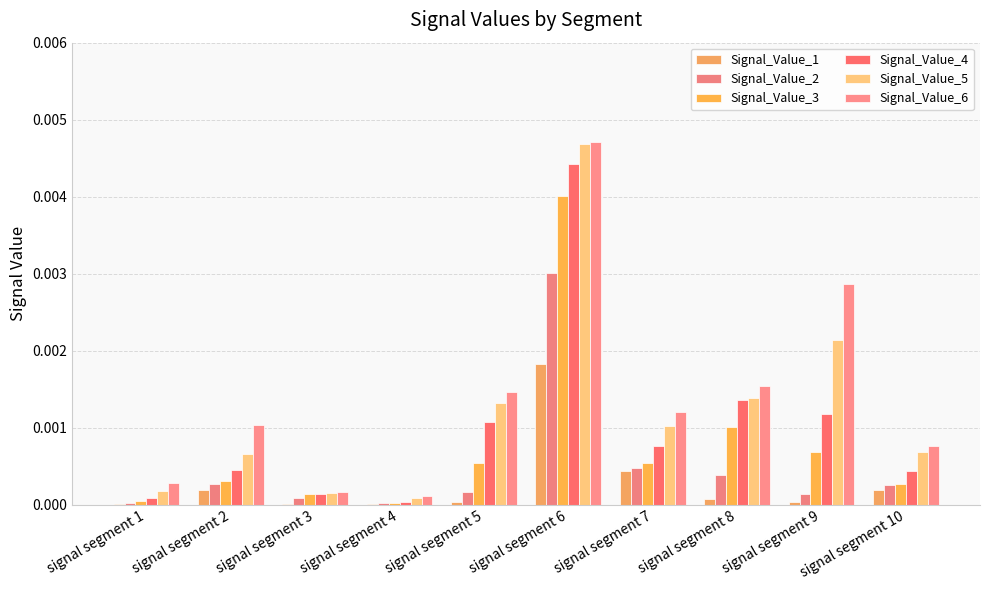

Does the chart contain stacked bars?

No